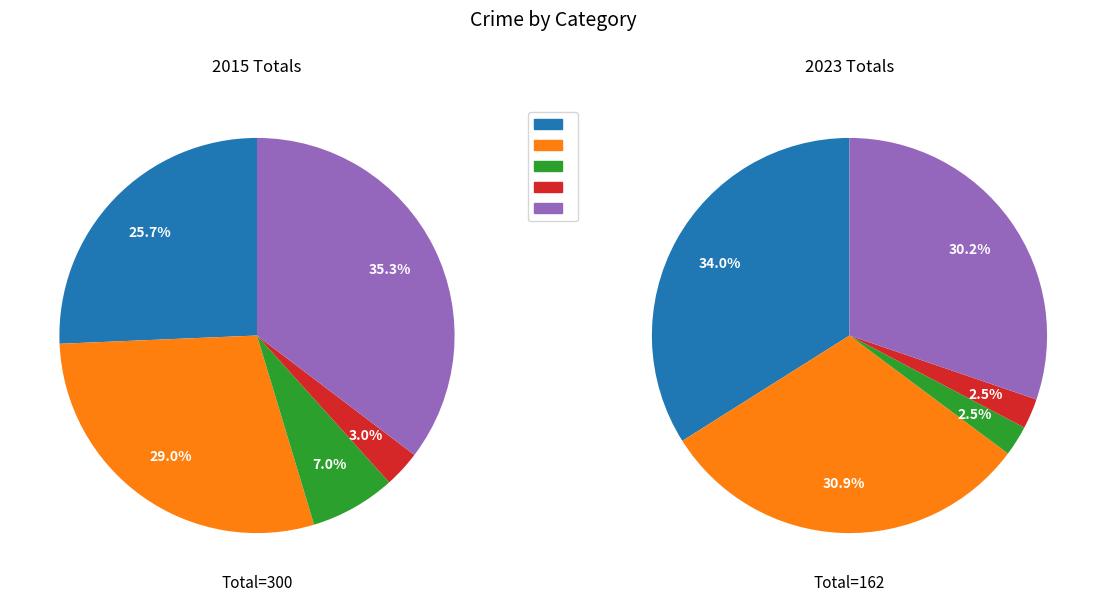

How much of the chart is everything except 3?

90.3%